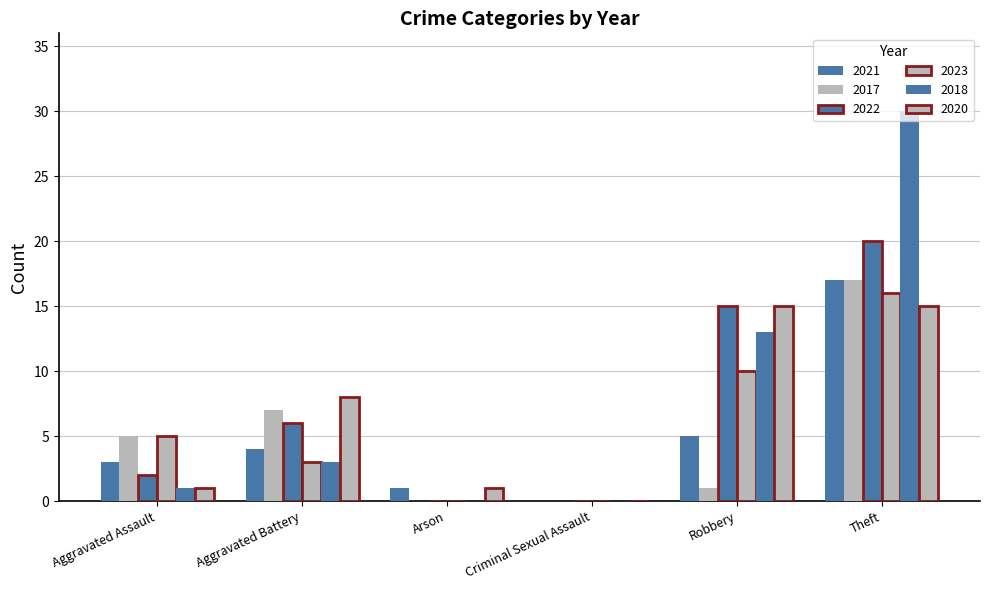

At how many categories does at least one series exceed 15?

1